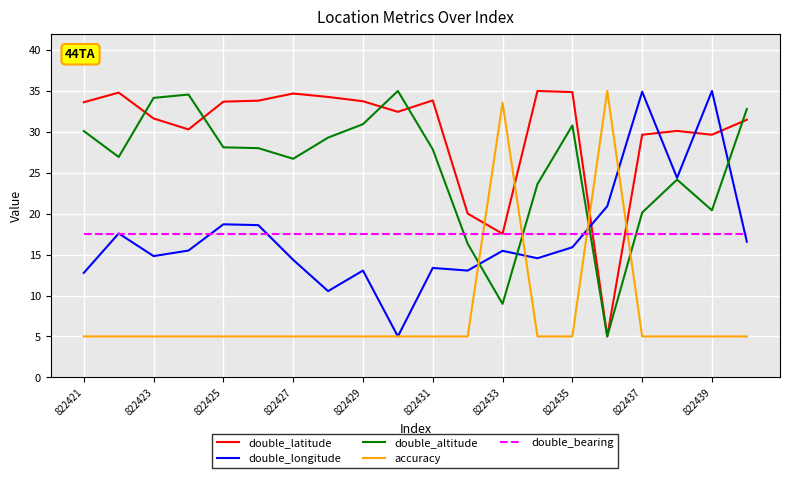

What is the minimum value shown in the chart?

5.0